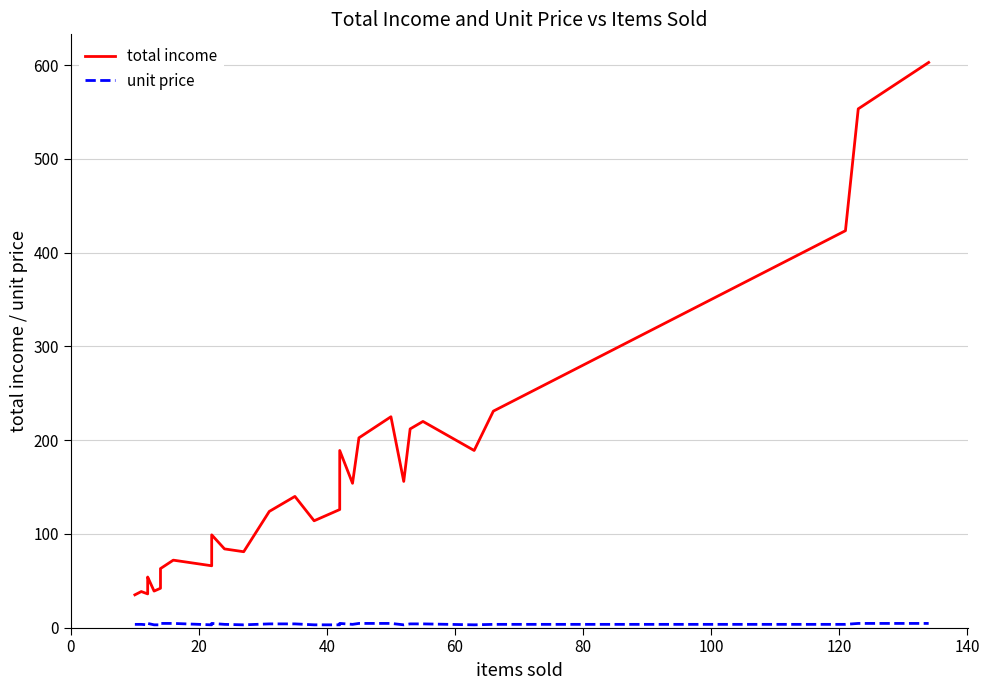

Rank the series by their average value, from lowest to highest.

unit price, total income